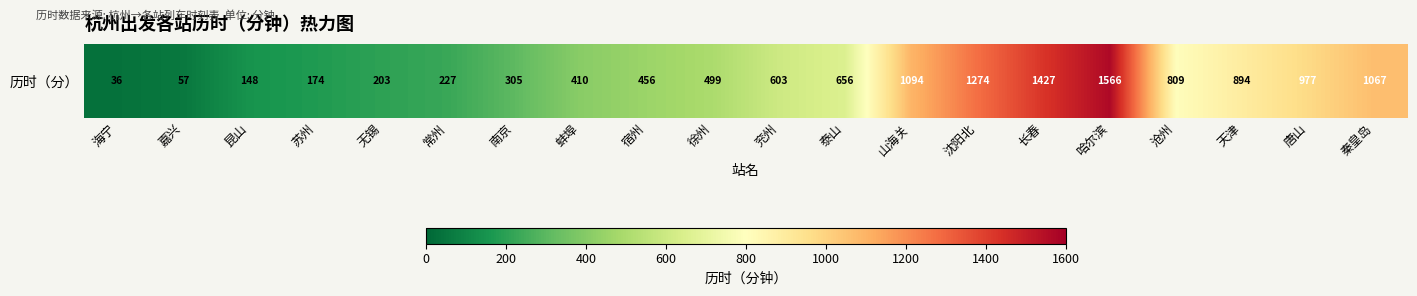

Reading right to left, what are all the values shown in this chart?

秦皇岛=1067	唐山=977	天津=894	沧州=809	哈尔滨=1566	长春=1427	沈阳北=1274	山海关=1094	泰山=656	兖州=603	徐州=499	宿州=456	蚌埠=410	南京=305	常州=227	无锡=203	苏州=174	昆山=148	嘉兴=57	海宁=36